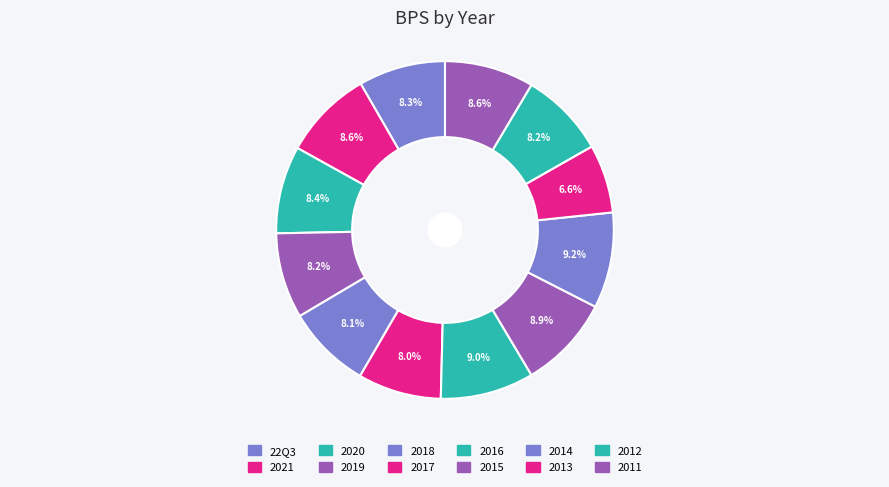

Count the number of slices in the pie.

12